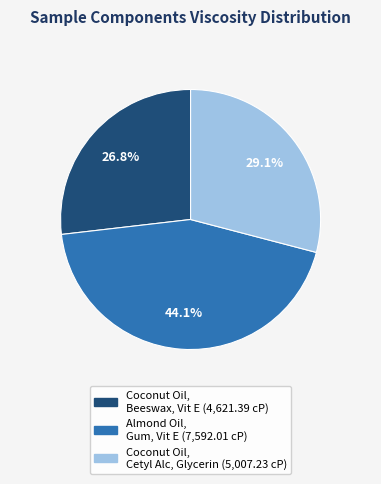

Is there a majority slice in this chart?

No